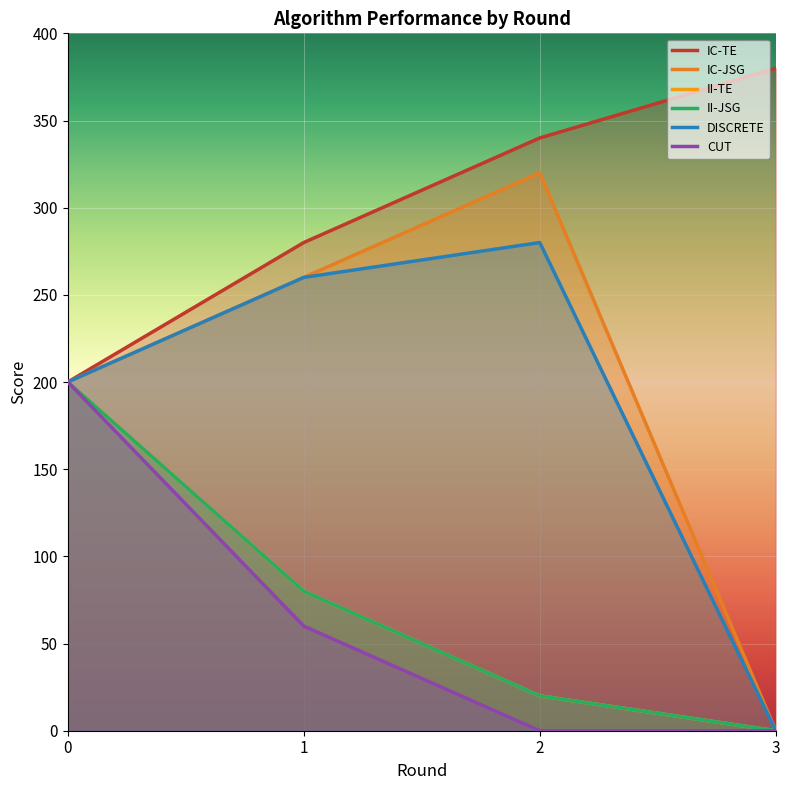

Which has a higher value, 1 or 0?

1